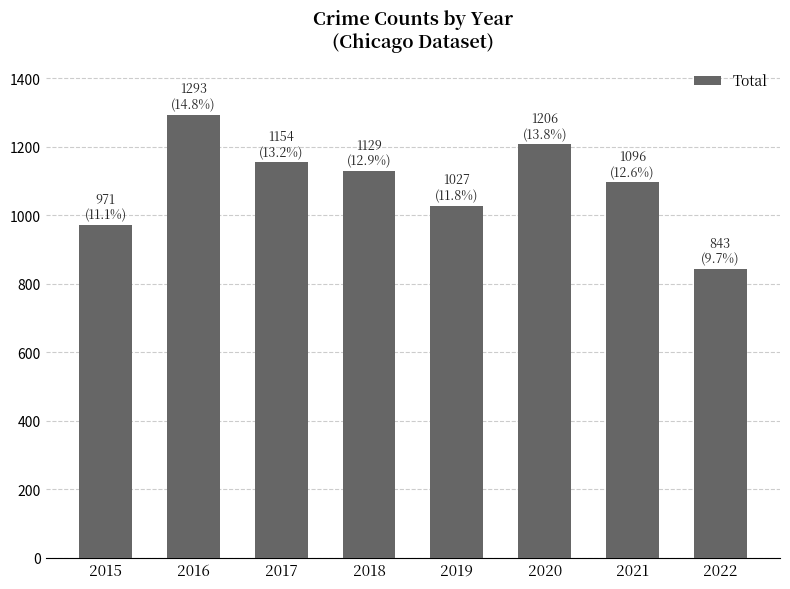

Rank the categories by value from lowest to highest.

2022, 2015, 2019, 2021, 2018, 2017, 2020, 2016